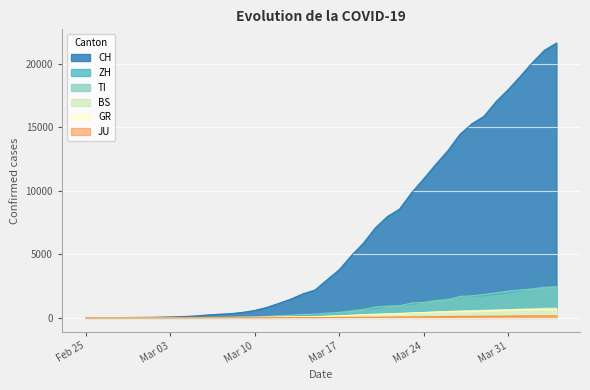

What is the difference between the second highest and second lowest values in the GR series?

676